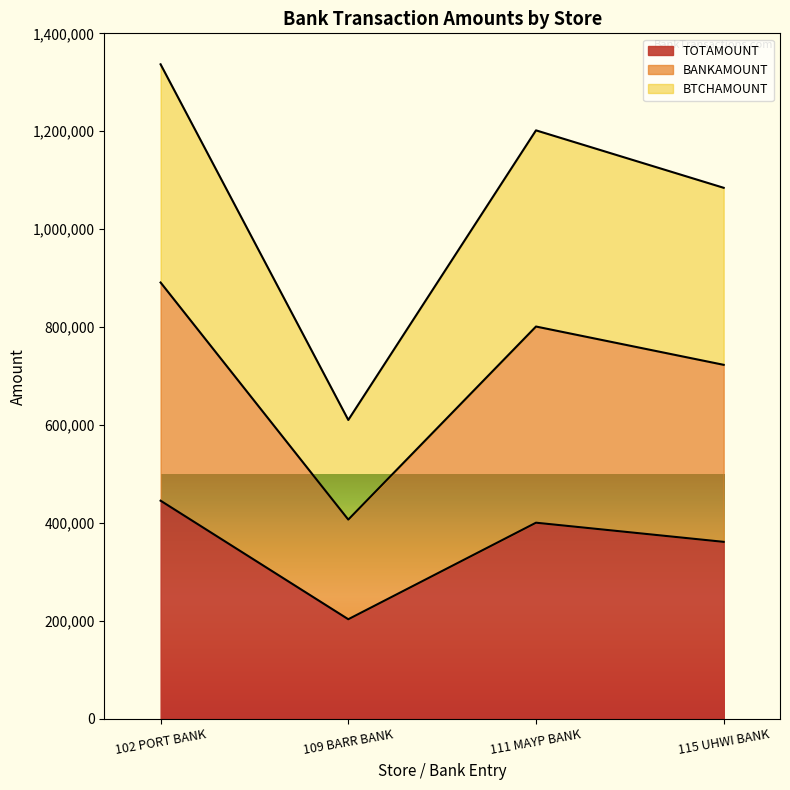

The value of BTCHAMOUNT at 111 MAYP BANK is 380911. True or false?

False